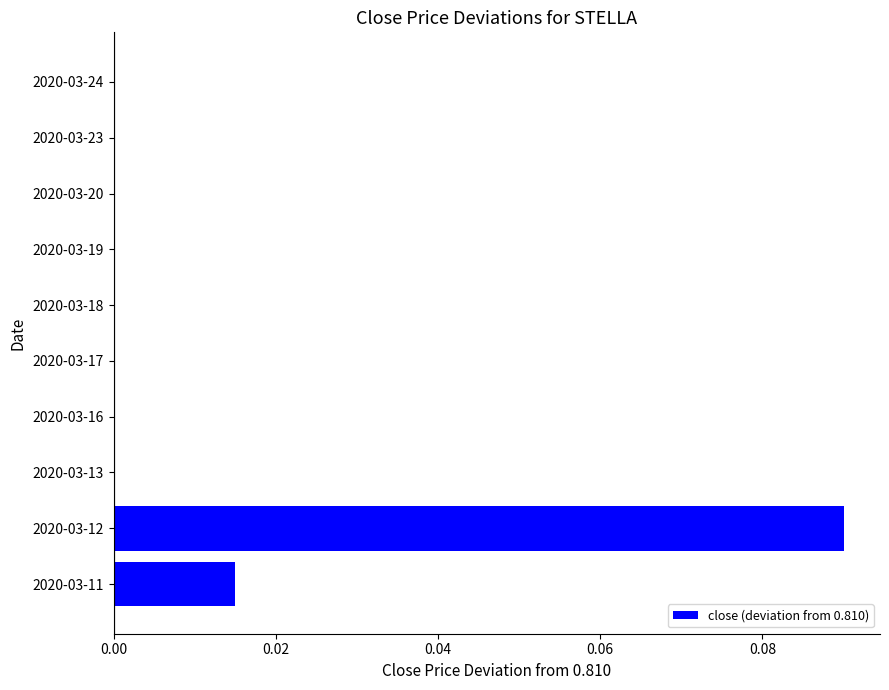

Which category has the highest value across all series?

2020-03-12